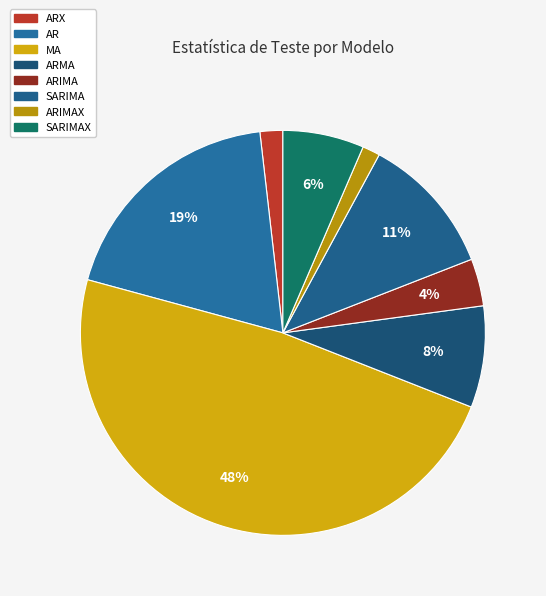

Is ARX the majority of the pie?

No